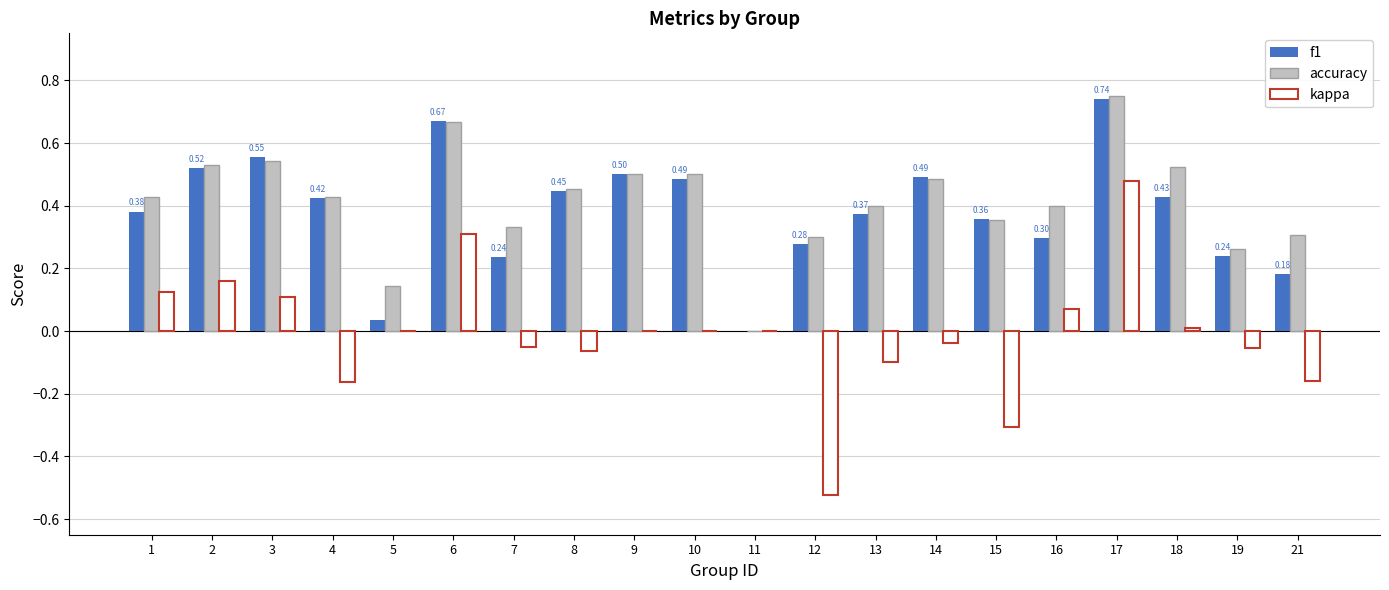

What is the sum of all f1 values?

7.6